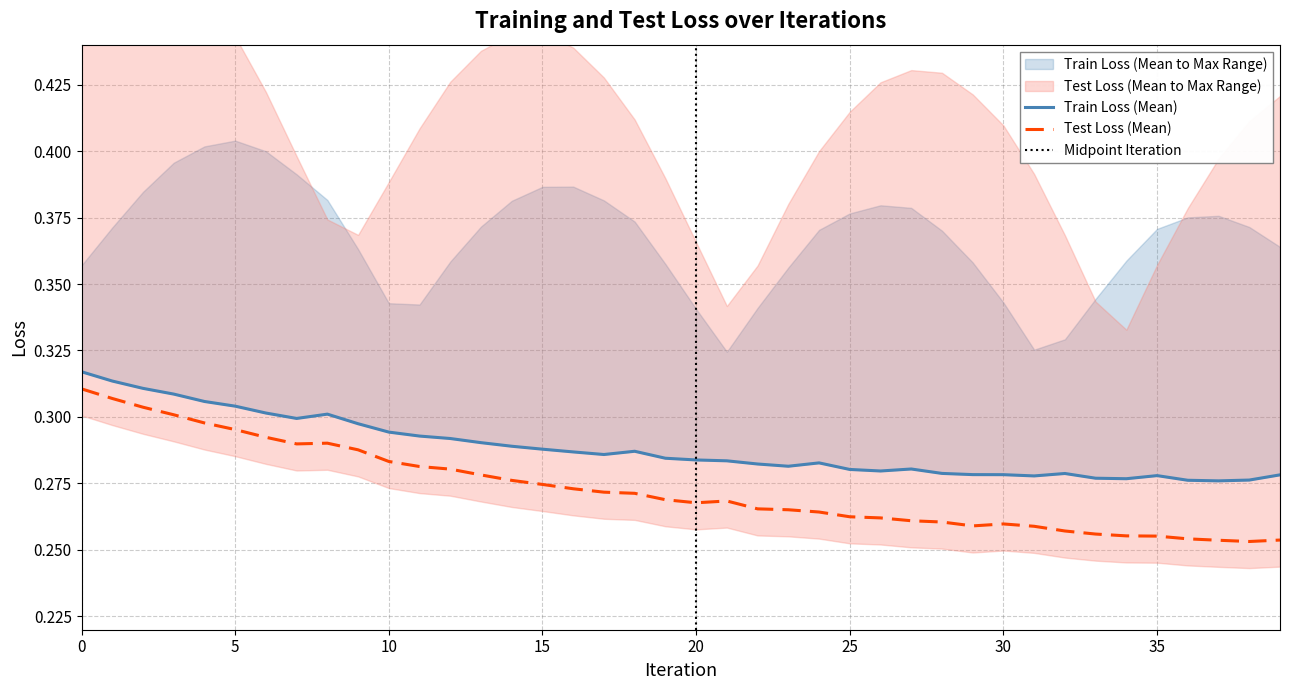

True or false: test_loss and train_loss cross at least once.

False